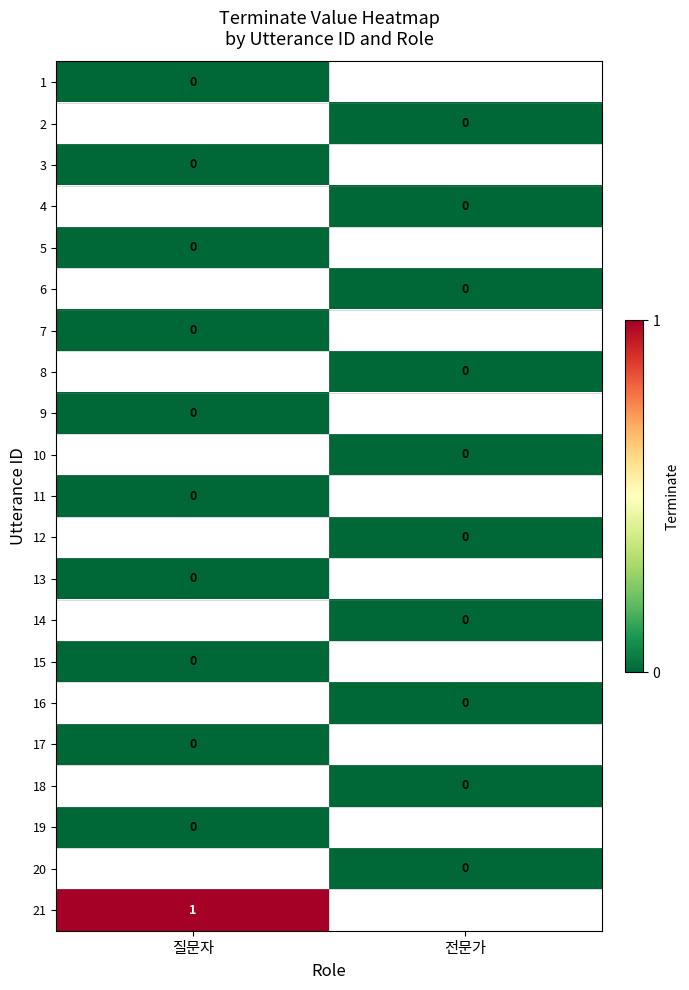

The 9 series shows 0.0 at 질문자. True or false?

True